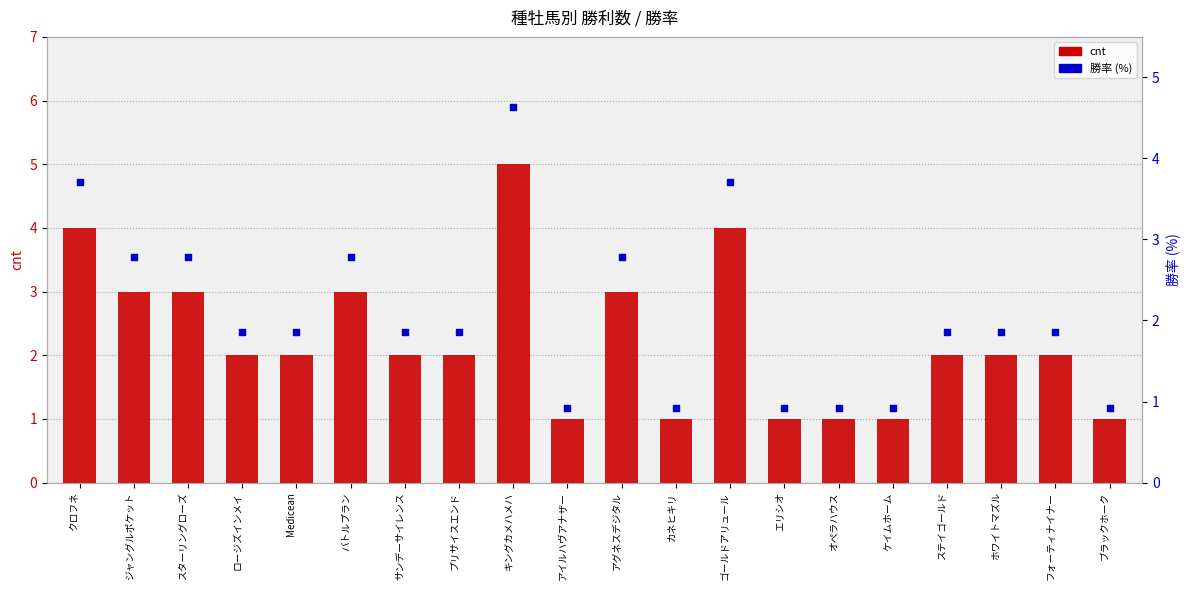

At which category is the sum across all series the highest?

キングカメハメハ